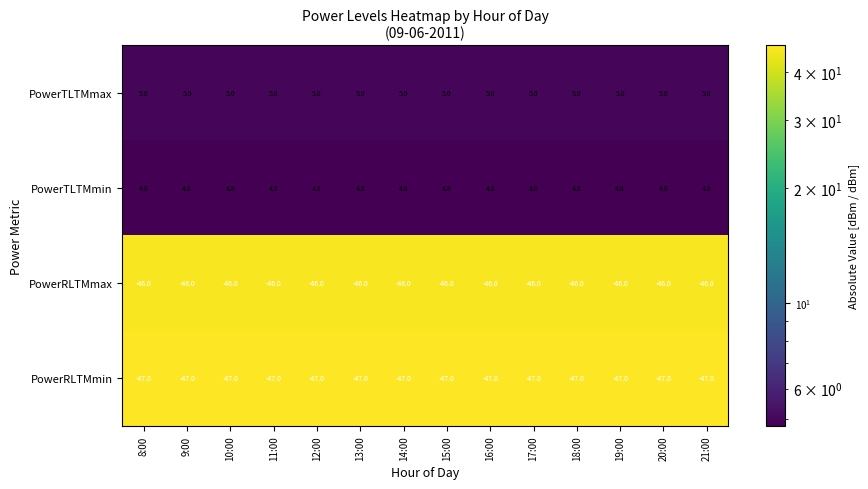

Rank the series at 19:00 from highest to lowest value.

PowerTLTMmax, PowerTLTMmin, PowerRLTMmax, PowerRLTMmin